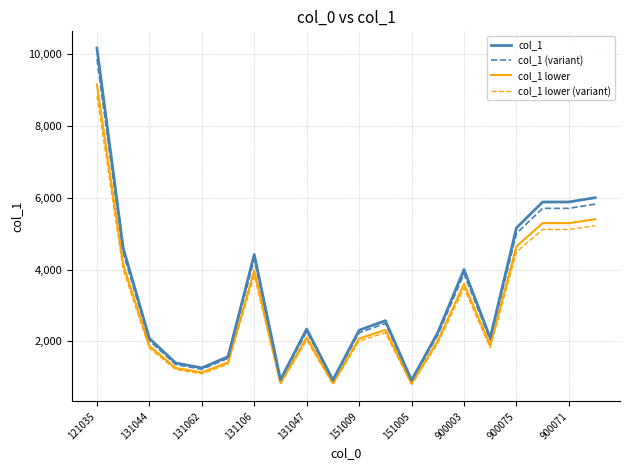

How many lines are shown in the chart?

4